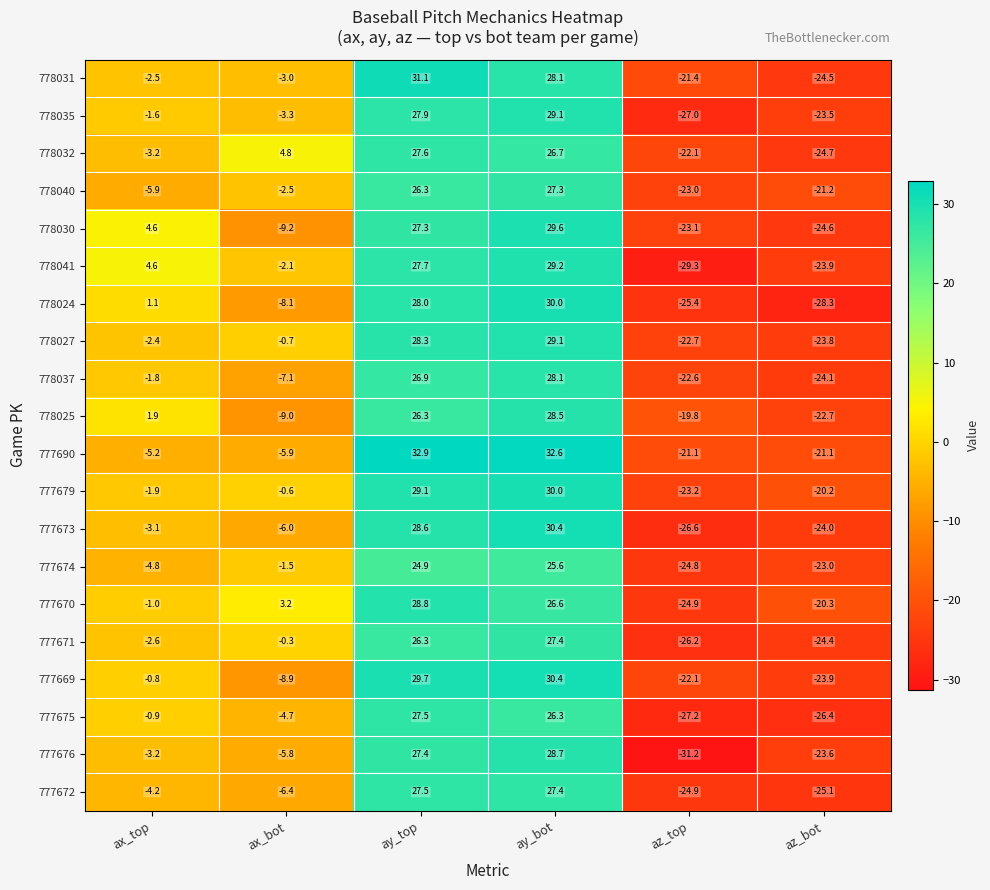

List the labels in order of 777674 value, smallest first.

az_top, az_bot, ax_top, ax_bot, ay_top, ay_bot